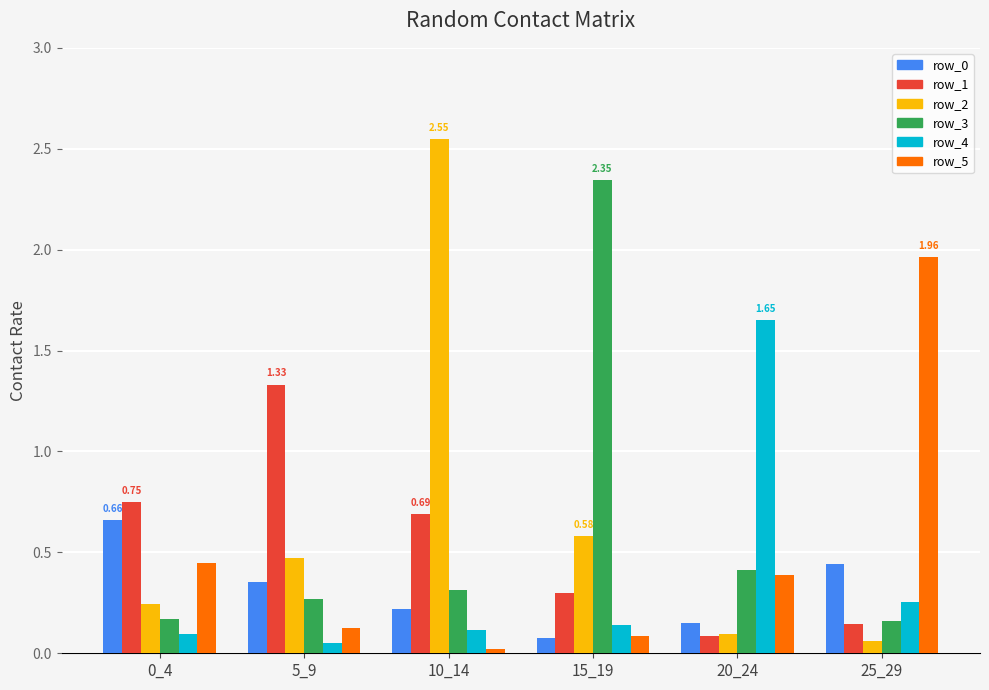

What is the difference between the row_4 values at 20_24 and 0_4?

1.6